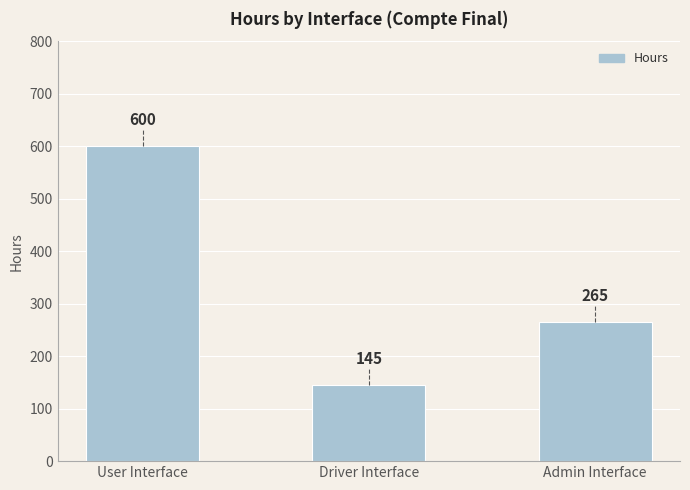

What is the greatest value displayed?

600